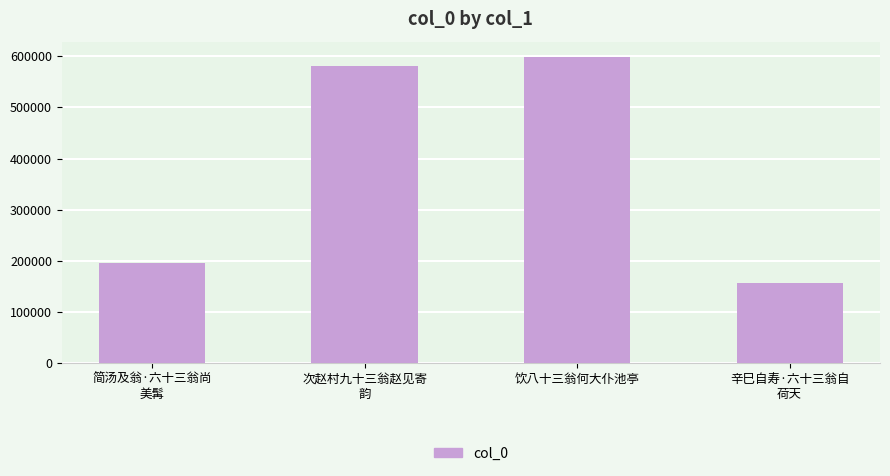

Count the number of data series in this chart.

1